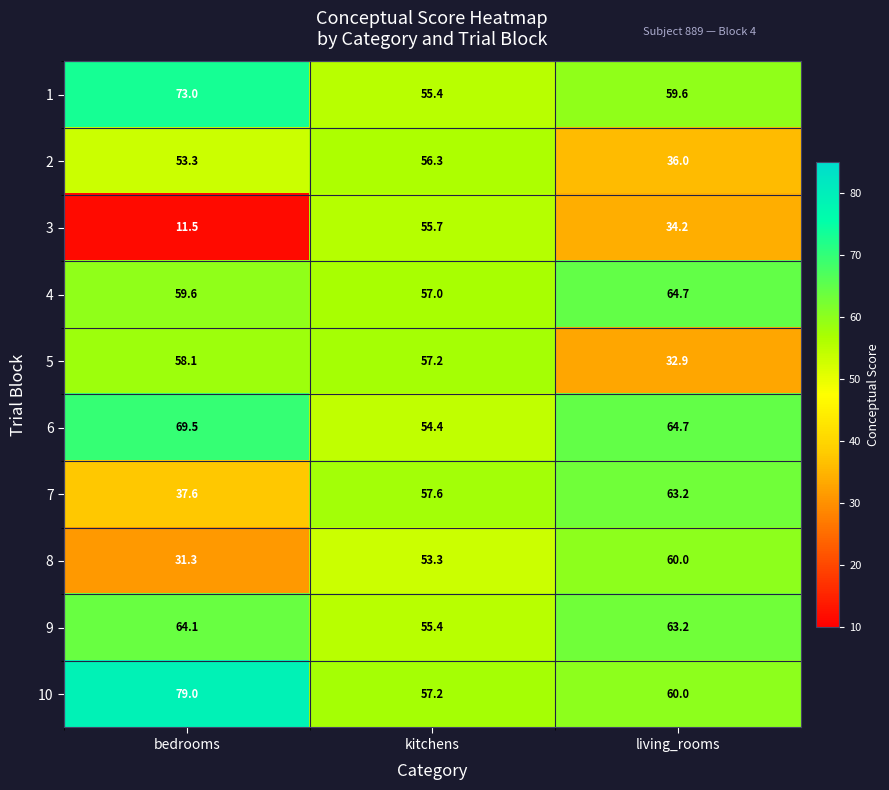

What is the minimum value shown in the chart?

11.5